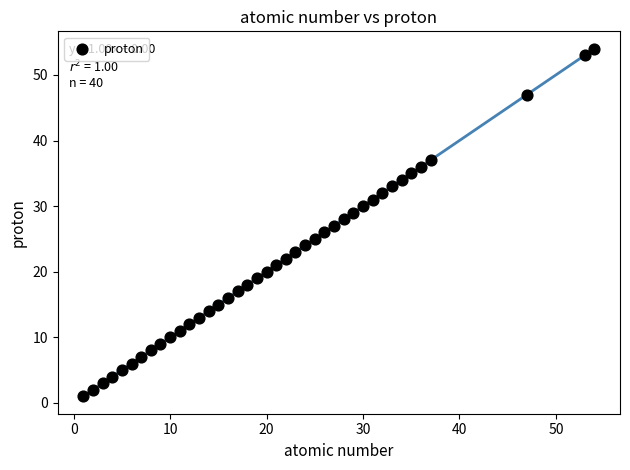

What is the range of Y values (max minus min)?

53